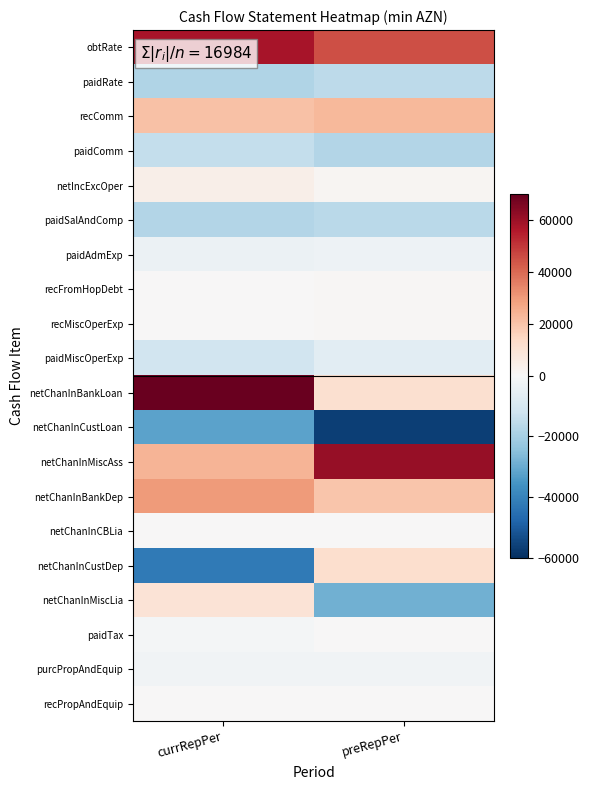

What is the difference between the highest and lowest values at preRepPer?

117671.3